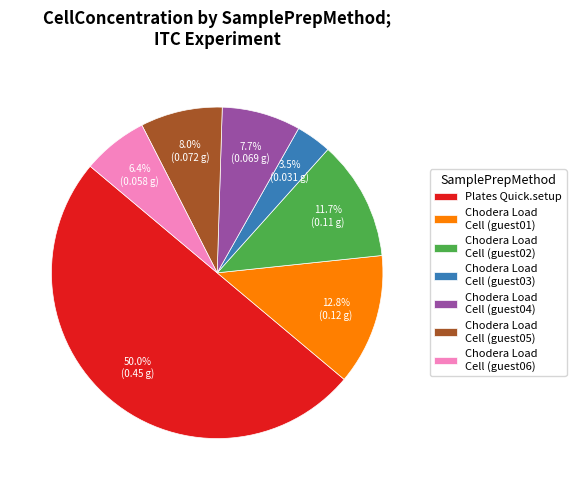

What is the ratio of the value at Chodera Load Cell (guest06) to the value at Chodera Load Cell (guest05)?

0.8